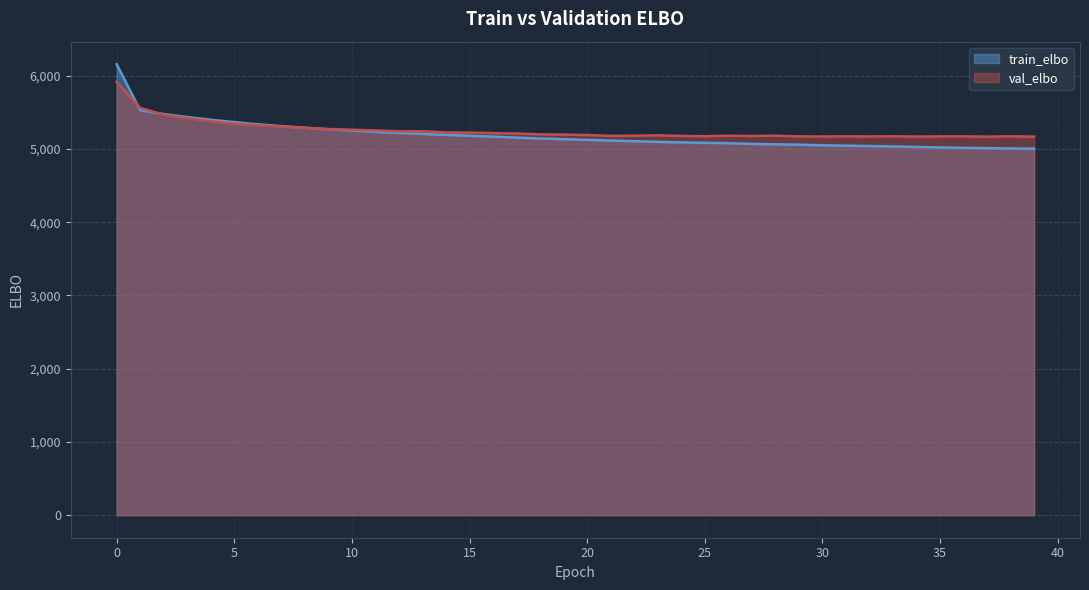

The value of val_elbo at 14 is 1582.1. True or false?

False